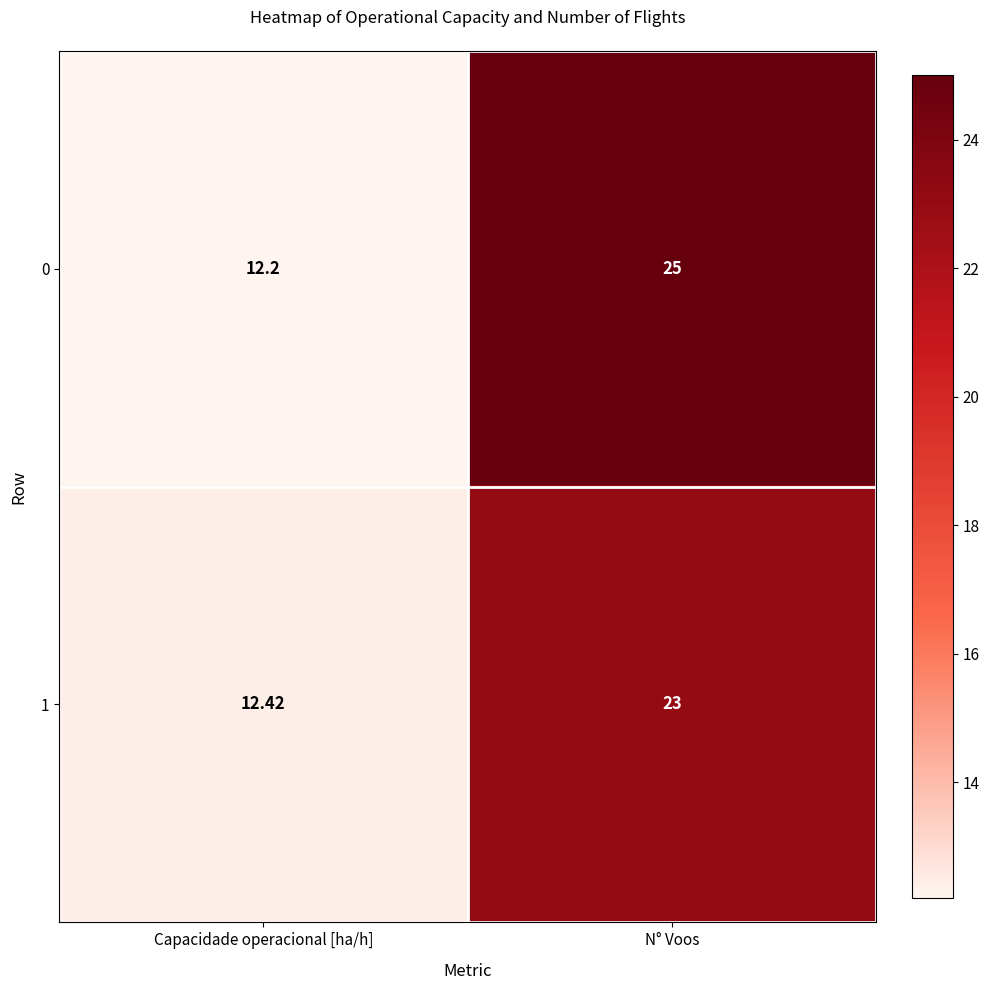

Which series has the largest range (max minus min)?

0